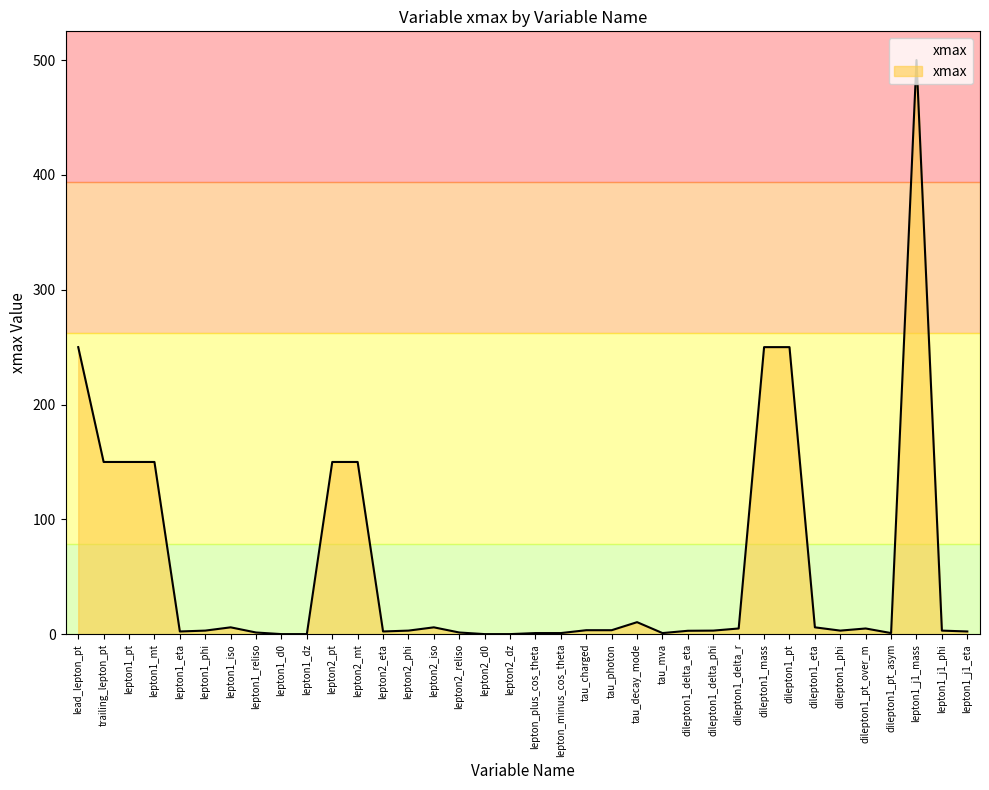

What is the difference between the values at dilepton1_mass and lepton2_mt?

100.0